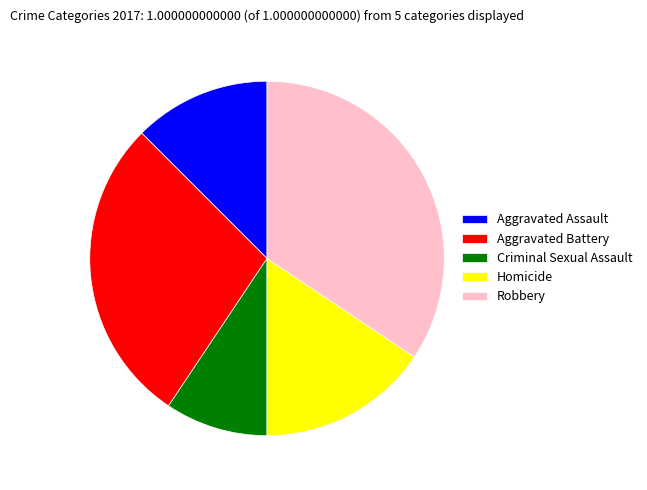

Rank the categories by value from lowest to highest.

Criminal Sexual Assault, Aggravated Assault, Homicide, Aggravated Battery, Robbery